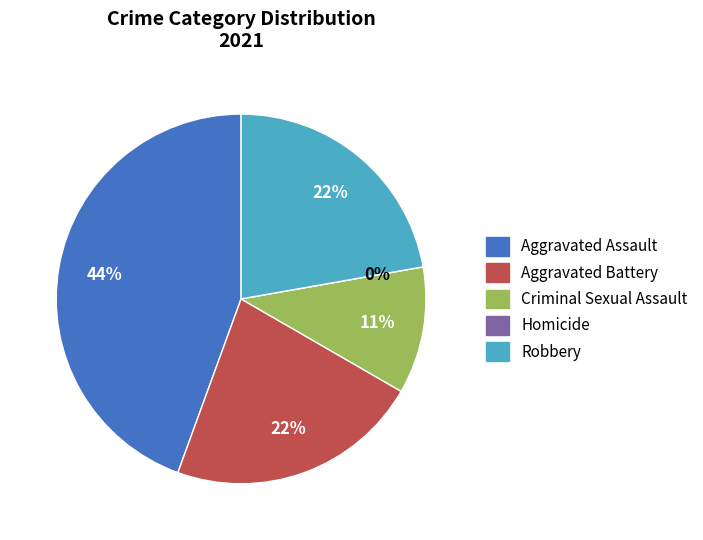

What percentage is the Aggravated Battery slice, to the nearest percent?

22%